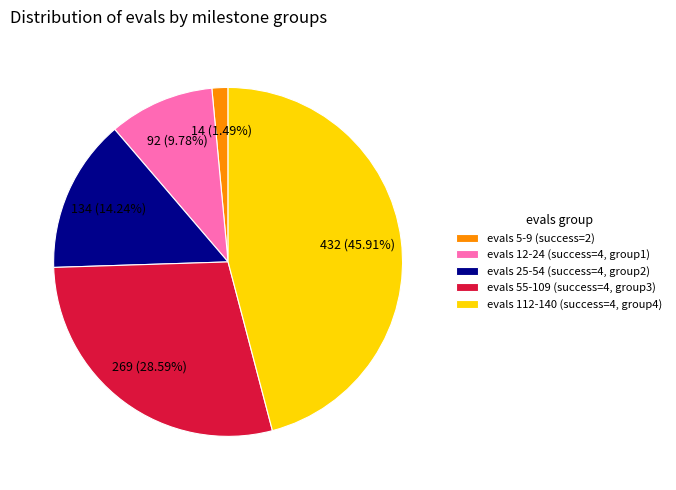

To the nearest percent, what is the average slice percentage?

20%